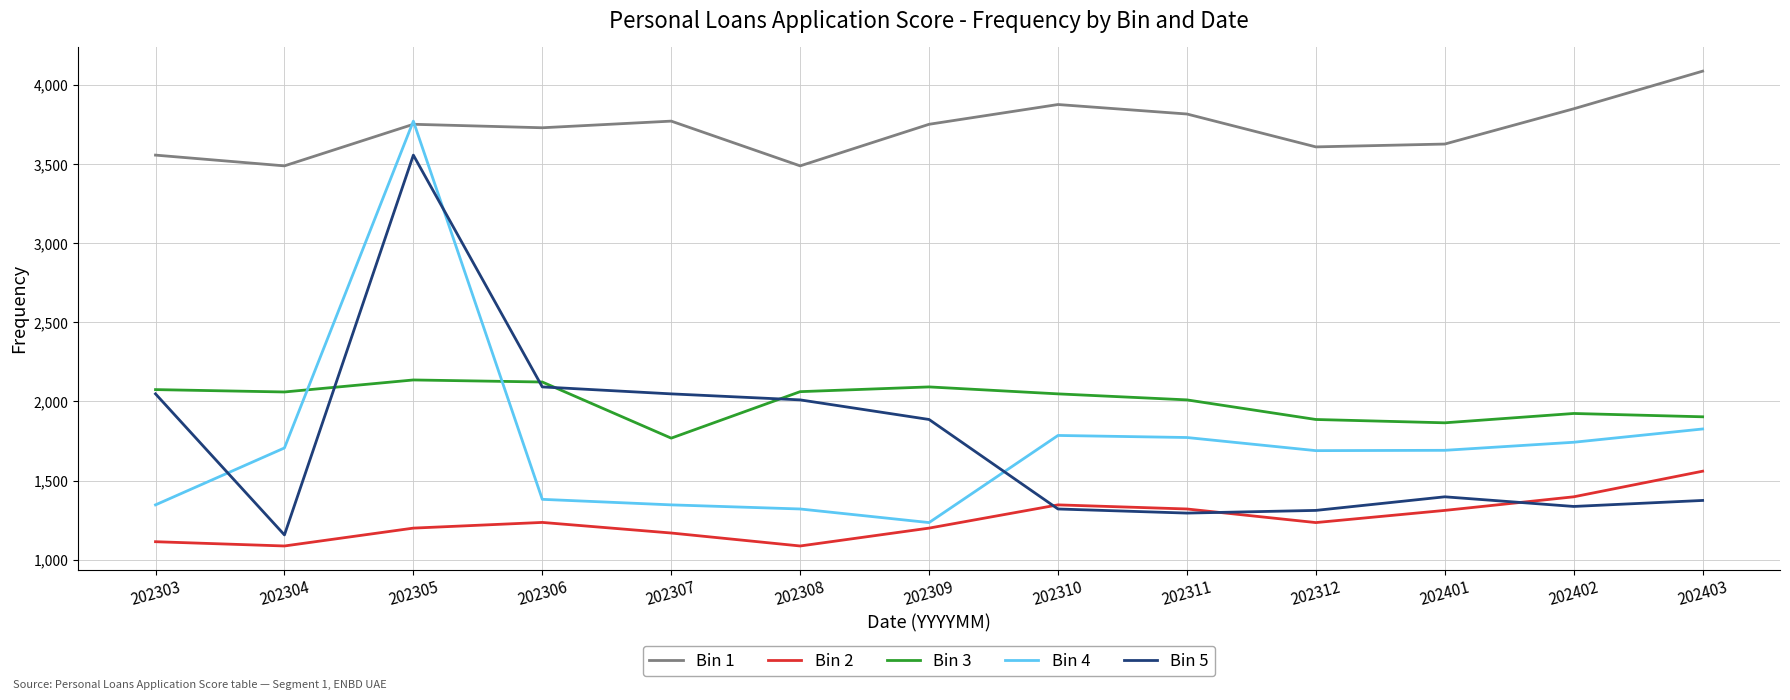

At which label is Bin 4 closest to 2503?

202403